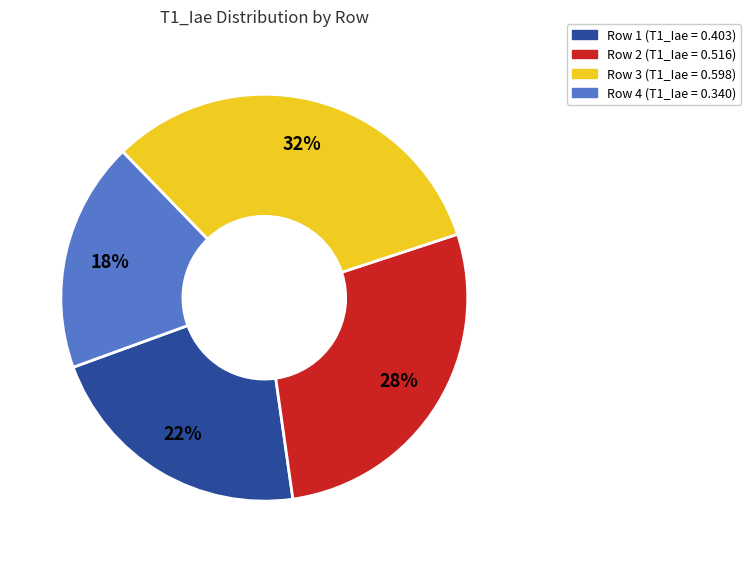

How many slices are in this pie chart?

4